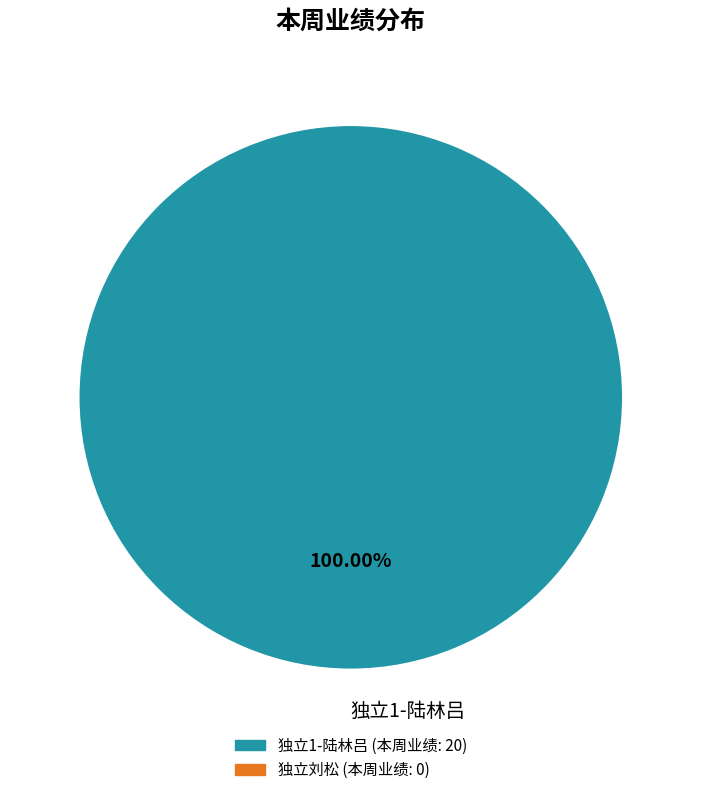

How many slices are in this pie chart?

1